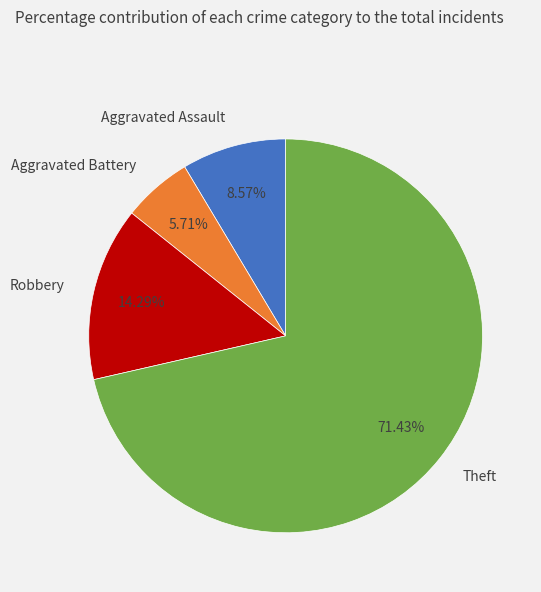

Which slice is the smallest?

Aggravated Battery